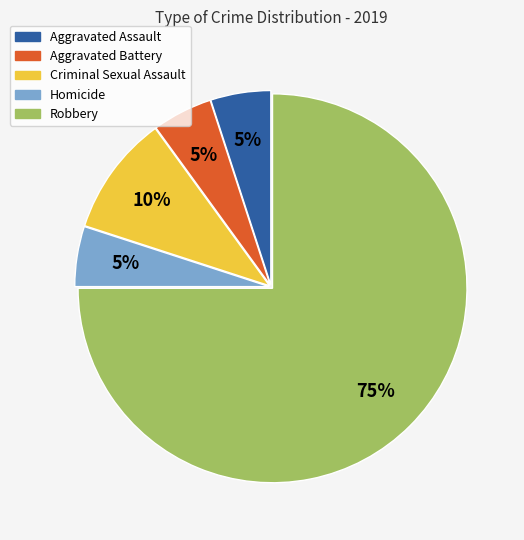

Is there any slice that represents more than half of the pie?

Yes